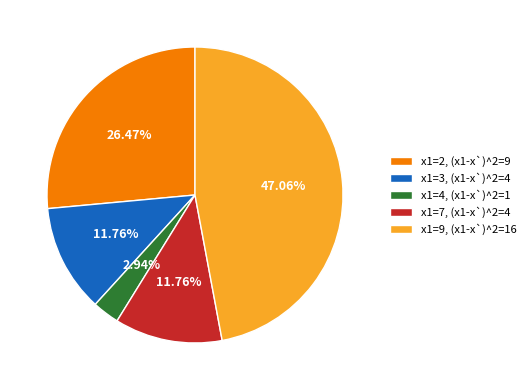

Approximately how many times larger is the value at x1=3, (x1-x`)^2=4 compared to x1=2, (x1-x`)^2=9?

0.4